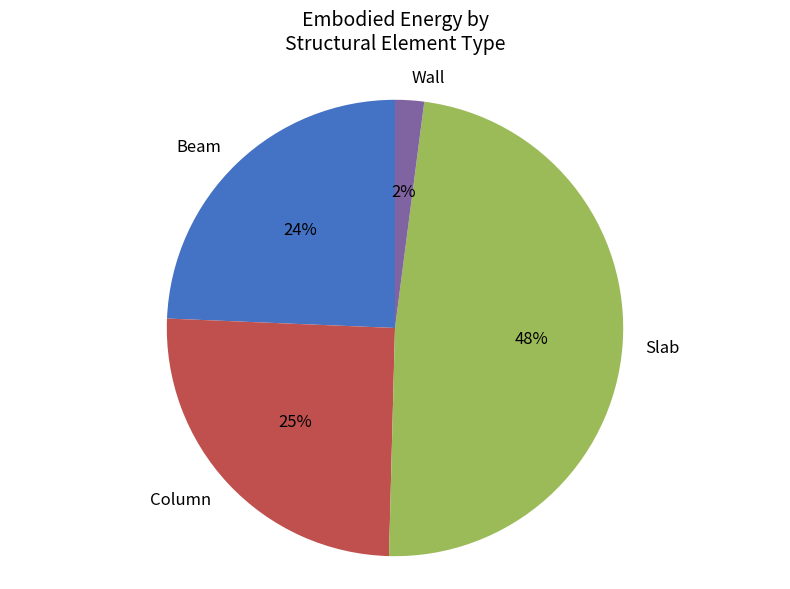

Is the sum of Beam and Wall greater than half?

No